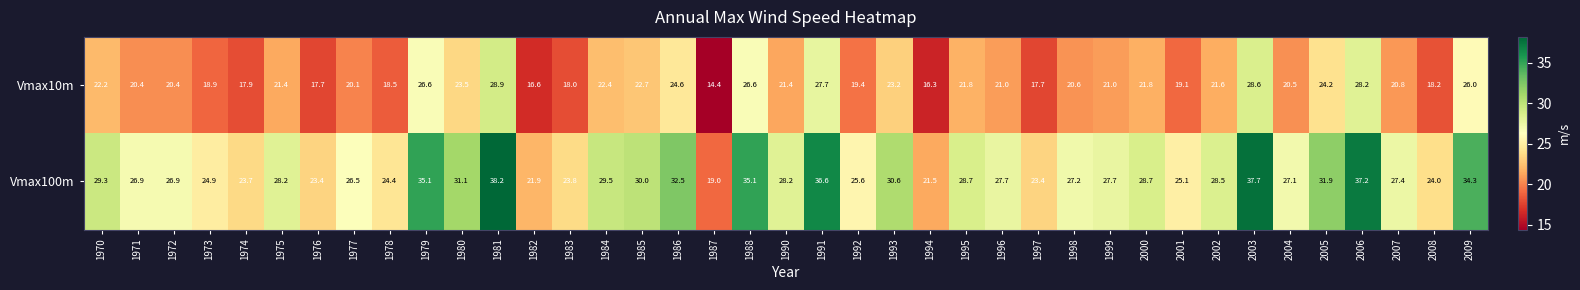

Which series changed the most between 1976 and 2007?

Vmax100m